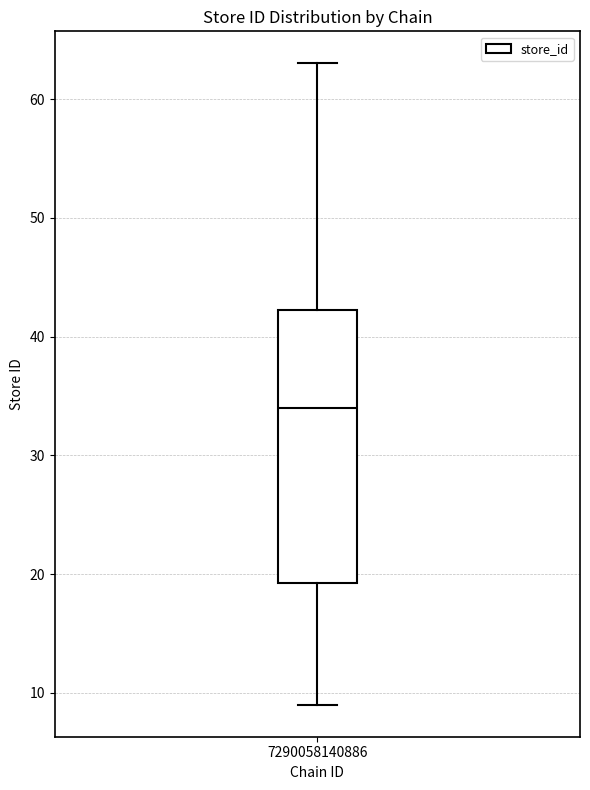

Transcribe this box plot: give where the median line is, the range the box spans, and where the two whiskers end, as read against the y-axis. The values are not printed on the chart, so give them approximately, as read against the axis.

median 34, box 19 to 42, whiskers 9 to 63